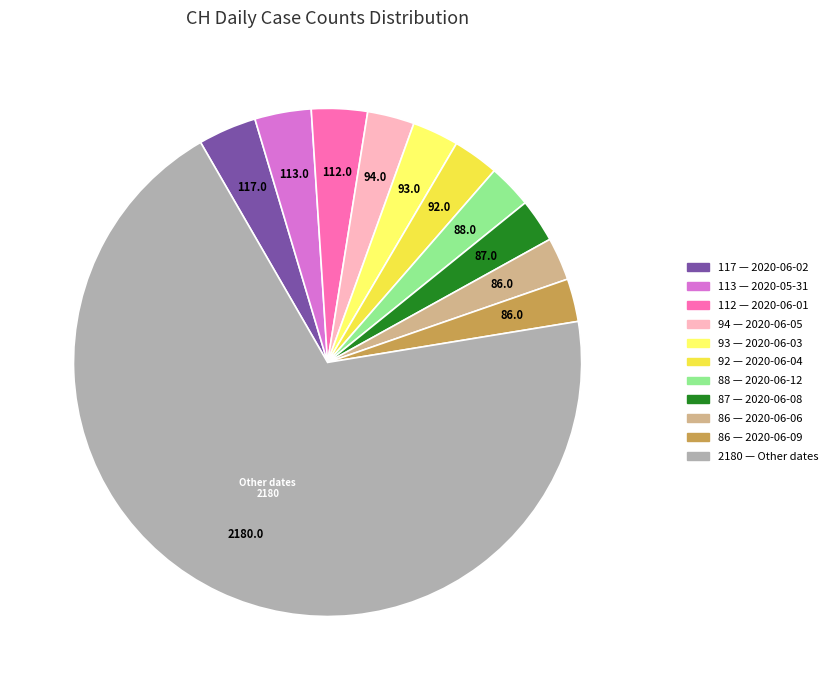

Does any single category account for the majority?

Yes